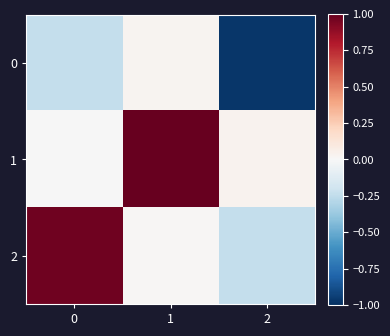

Reading left to right, transcribe all the data shown in this chart.

0: 0=-0.2	1=0.0	2=-1.0
1: 0=-0.0	1=1.0	2=0.0
2: 0=1.0	1=0.0	2=-0.2